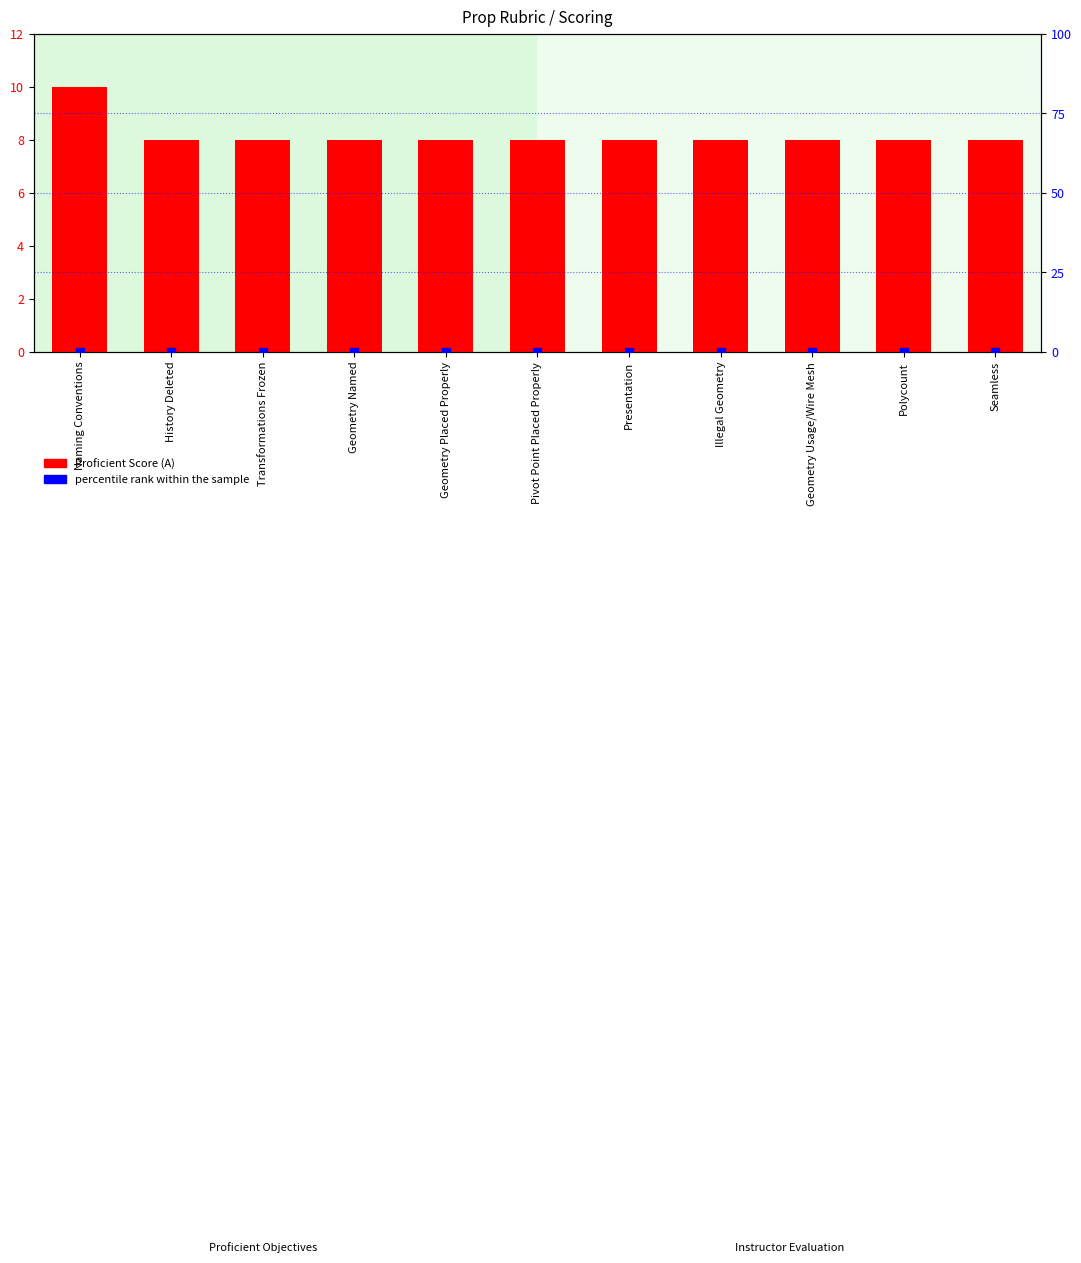

Which series has the largest total across all categories?

Proficient Score (A)